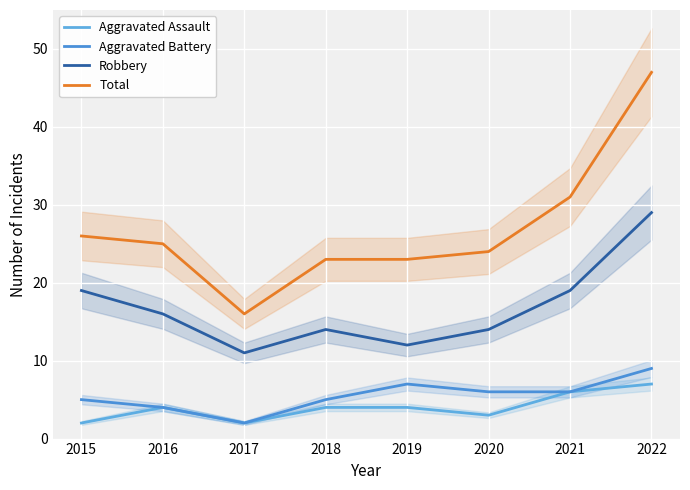

What is the difference between the maximum and second lowest values in the Aggravated Assault series?

5